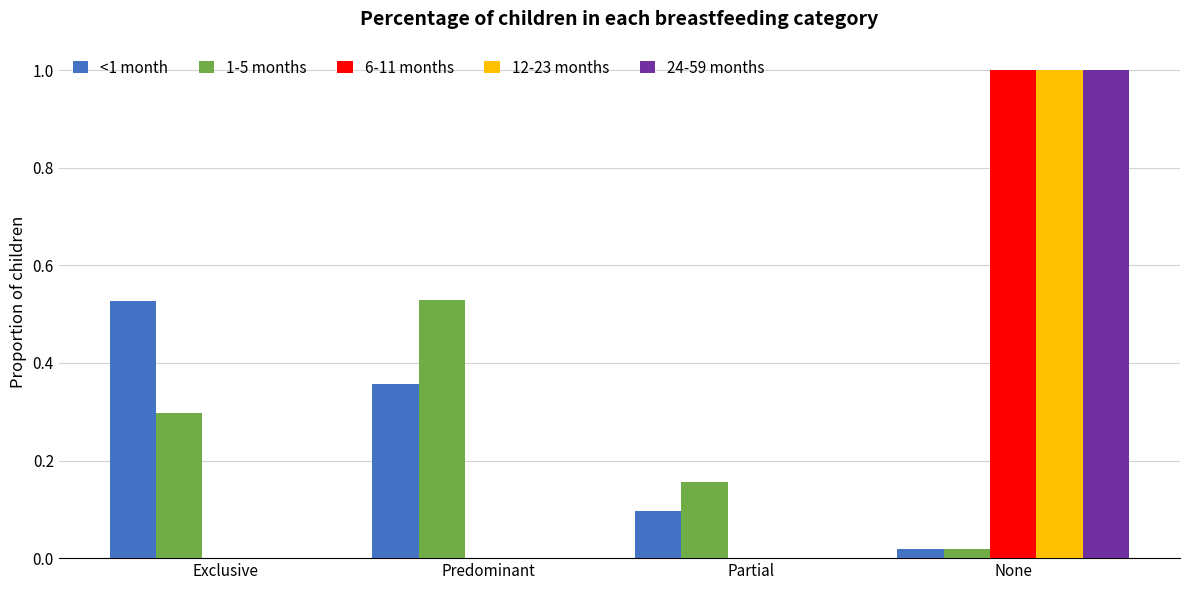

What is the sum of all <1 month values?

1.0